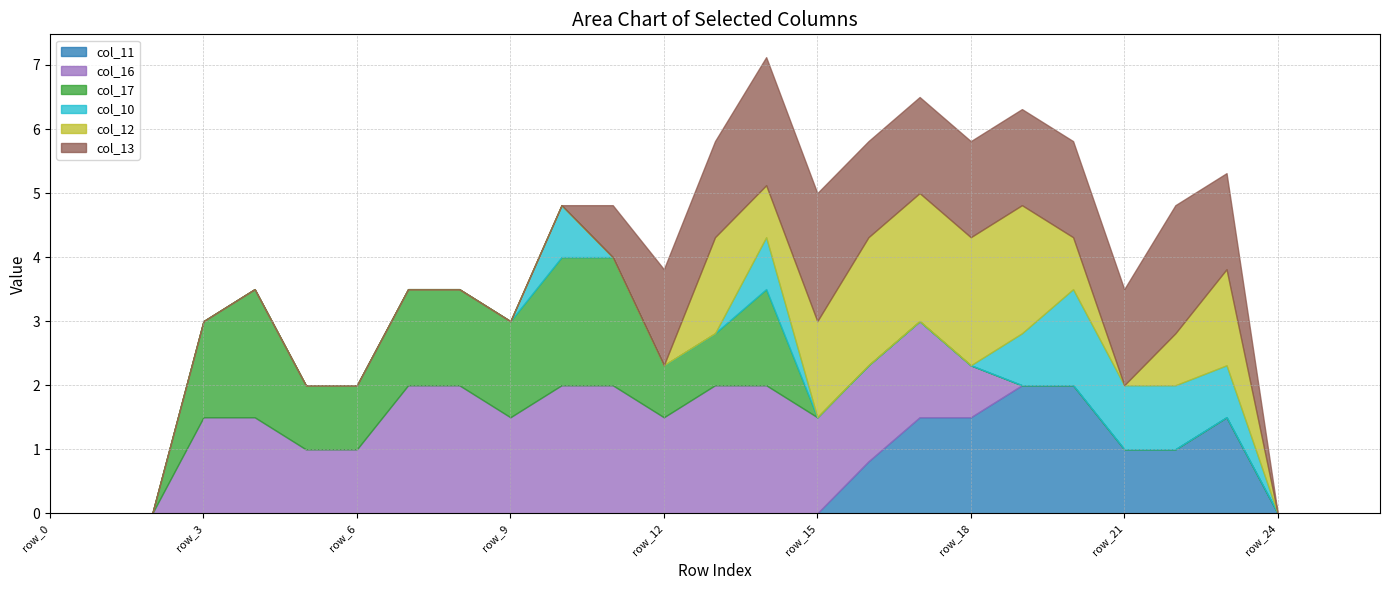

Is it true that col_12 equals 2.0 at row_16?

True